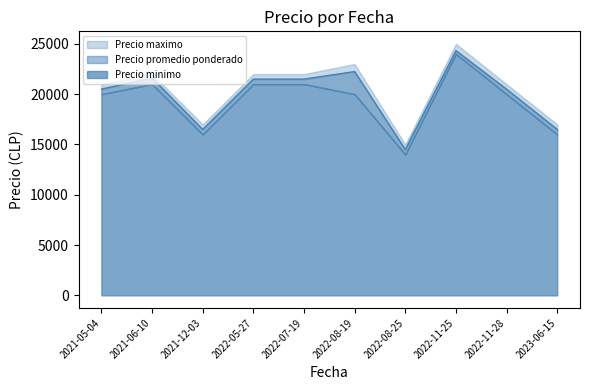

Which series changed the most between 2021-12-03 and 2022-11-25?

Precio maximo